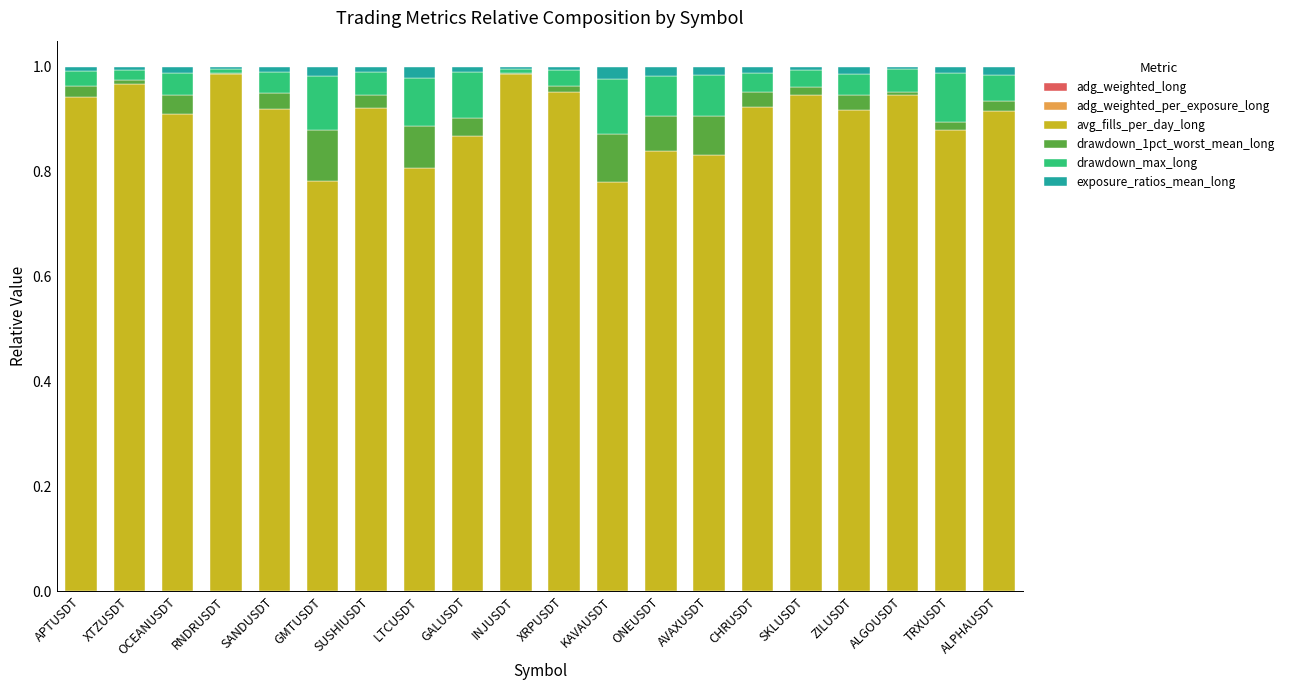

What is the total value across all series at SKLUSDT?

1.0